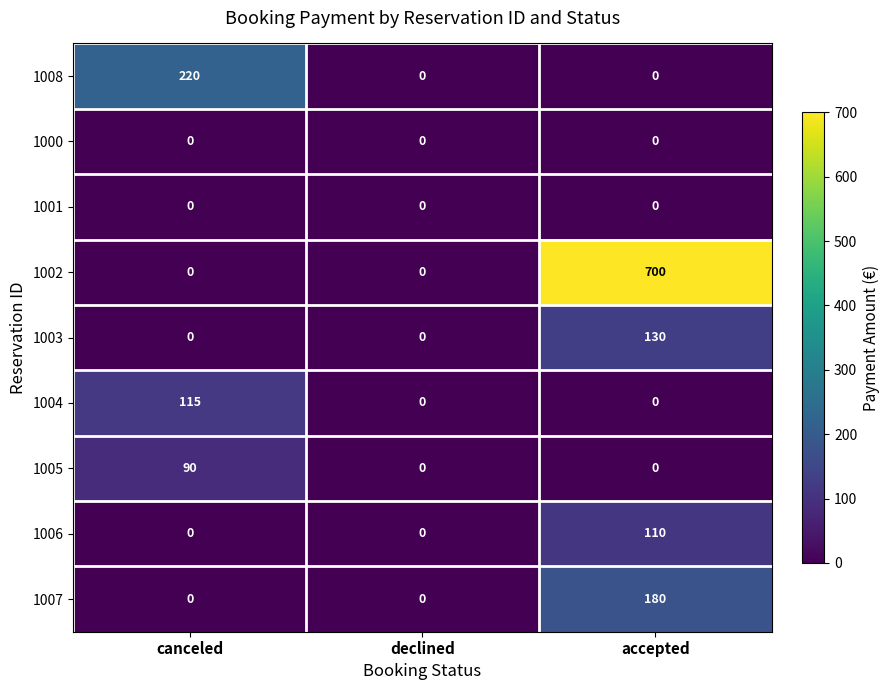

Read the 1006 value at accepted, to the nearest 50.

100